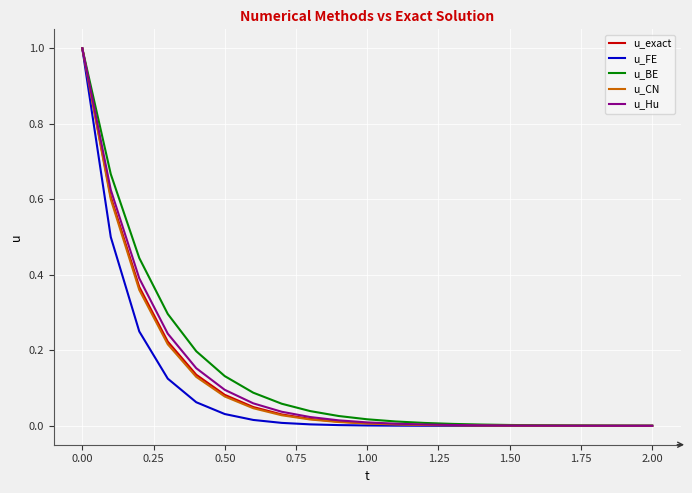

Which series has the widest spread of values?

u_FE